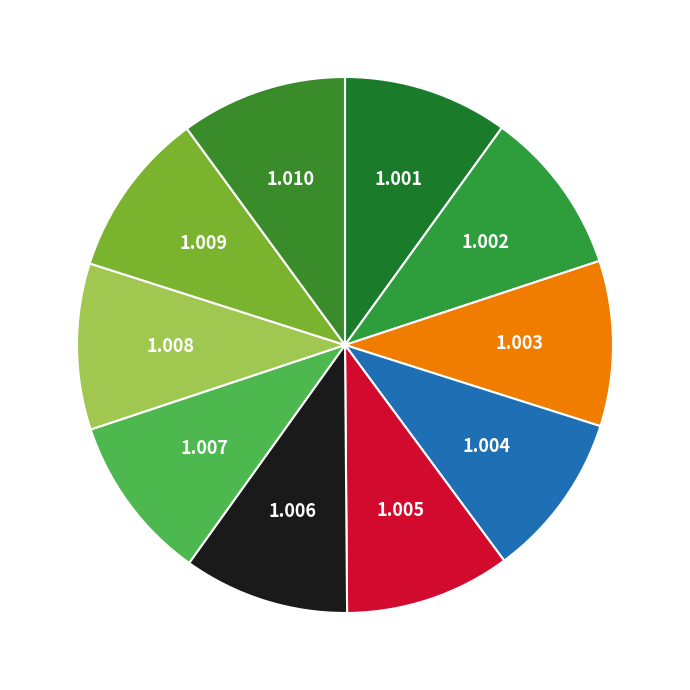

How many segments does this pie chart have?

10